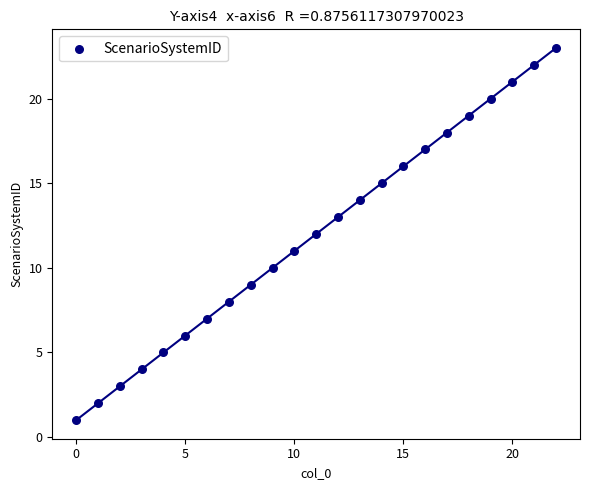

What is the range of Y values (max minus min)?

22